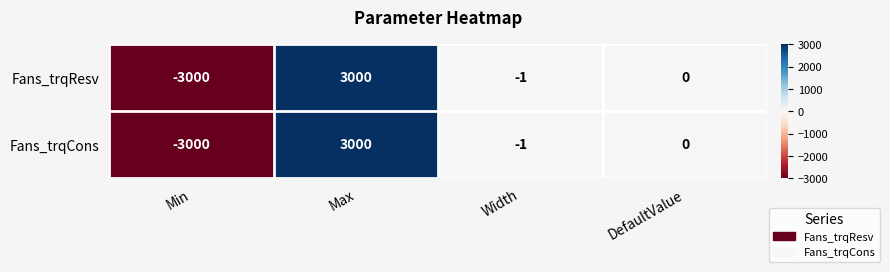

How many distinct data groups are displayed?

2